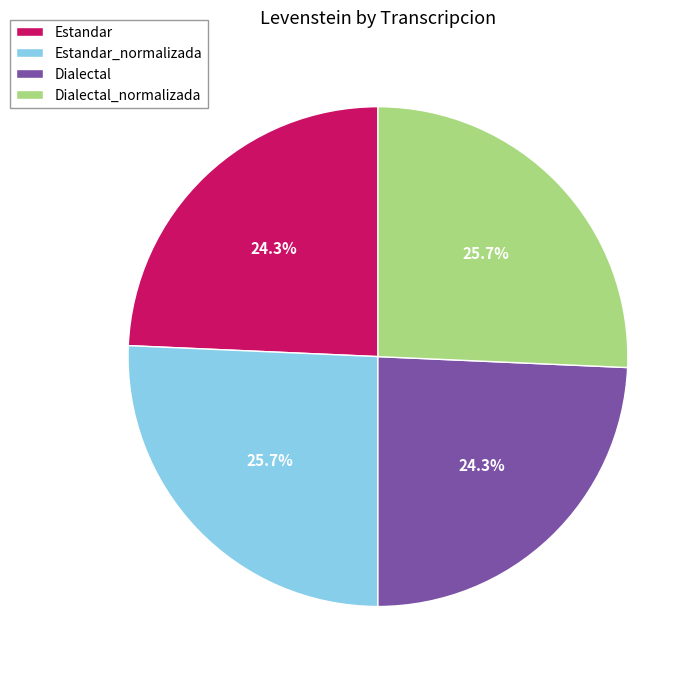

To the nearest percent, what is the combined percentage of Dialectal and Estandar?

49%